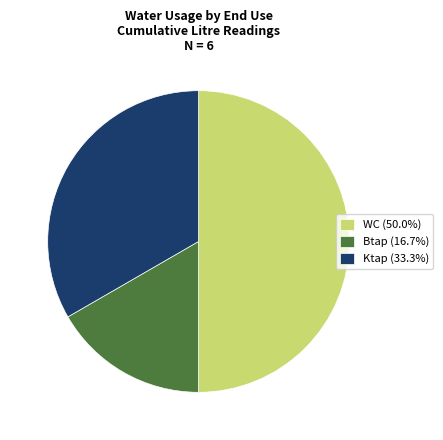

Does Ktap (33.3%) represent more than half of the total?

No